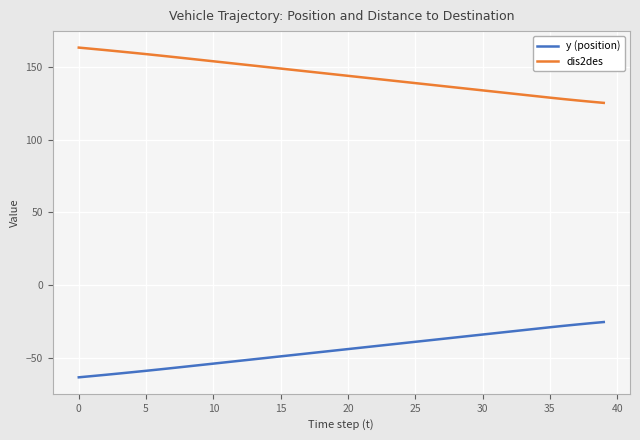

What is the smallest value displayed?

-63.3